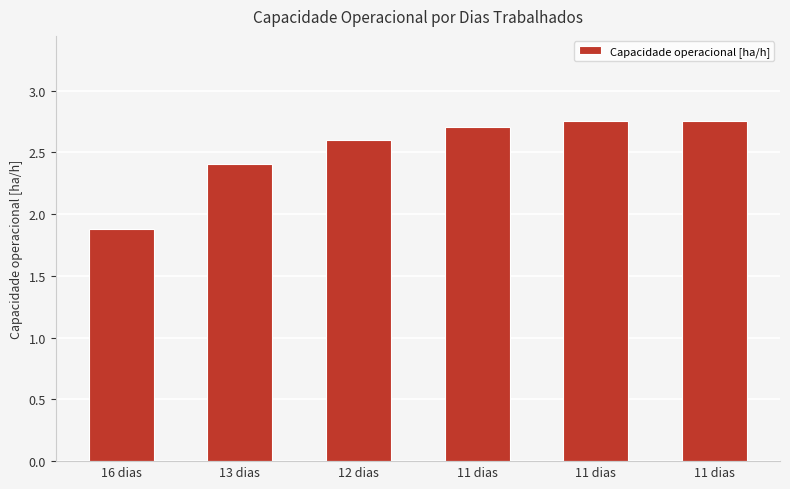

What is the ratio of the value at 12 dias to the value at 13 dias?

1.1